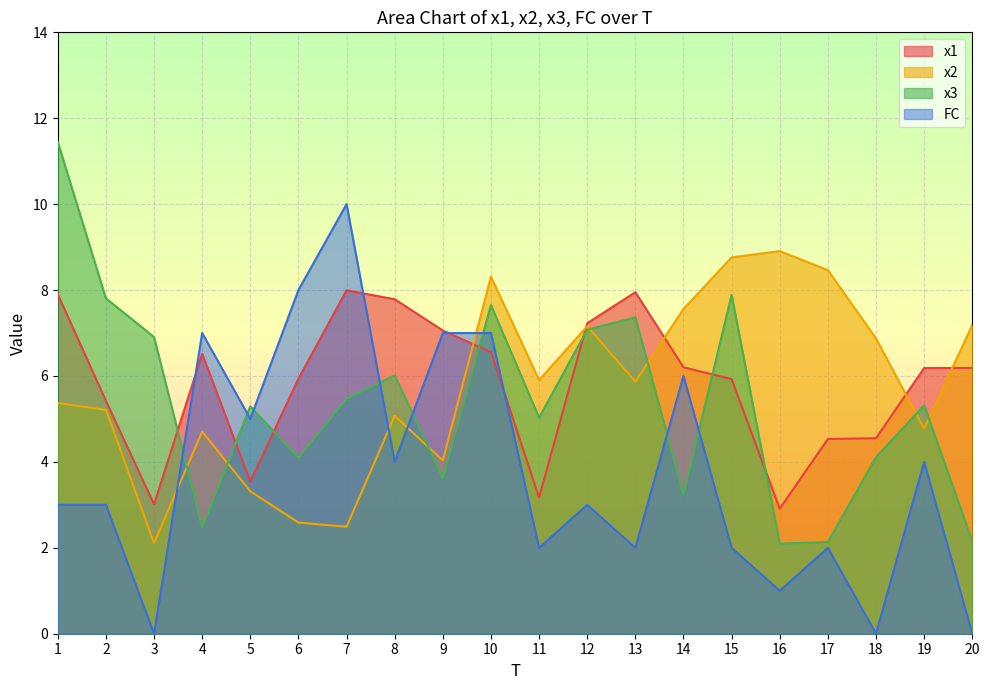

How many intersections are there between x1 and x2?

5